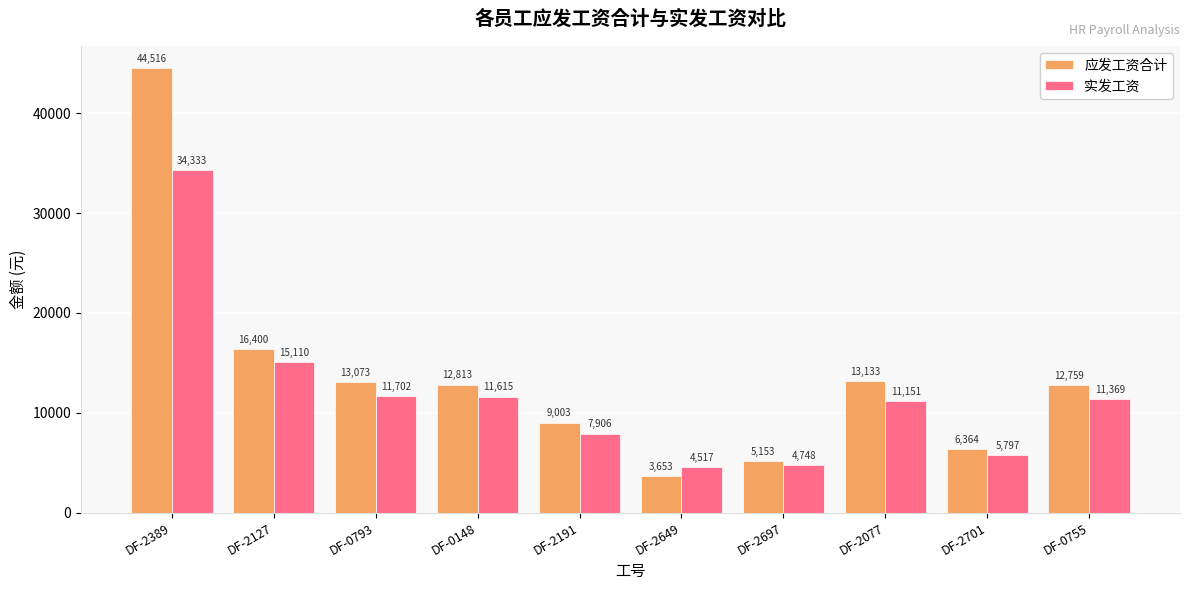

What is the approximate value of 应发工资合计 at DF-2127?

16400.0